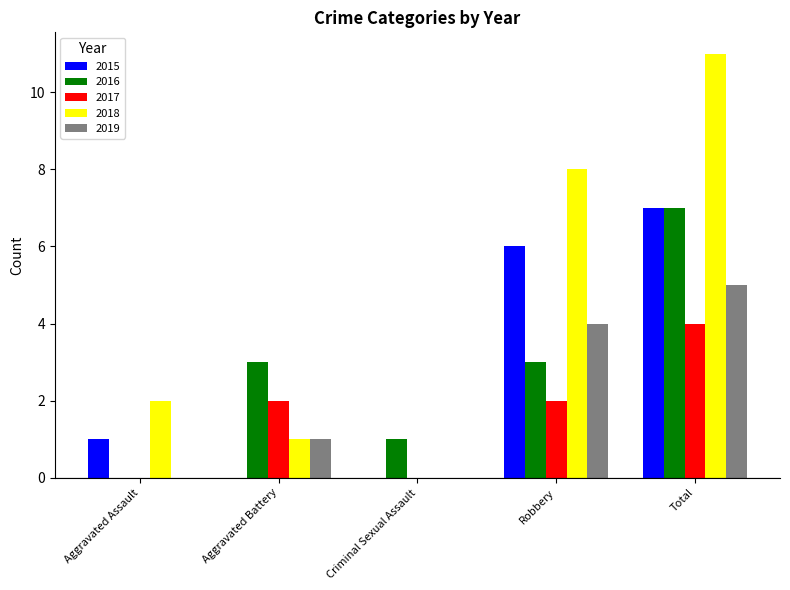

What is the sum of all 2019 values?

10